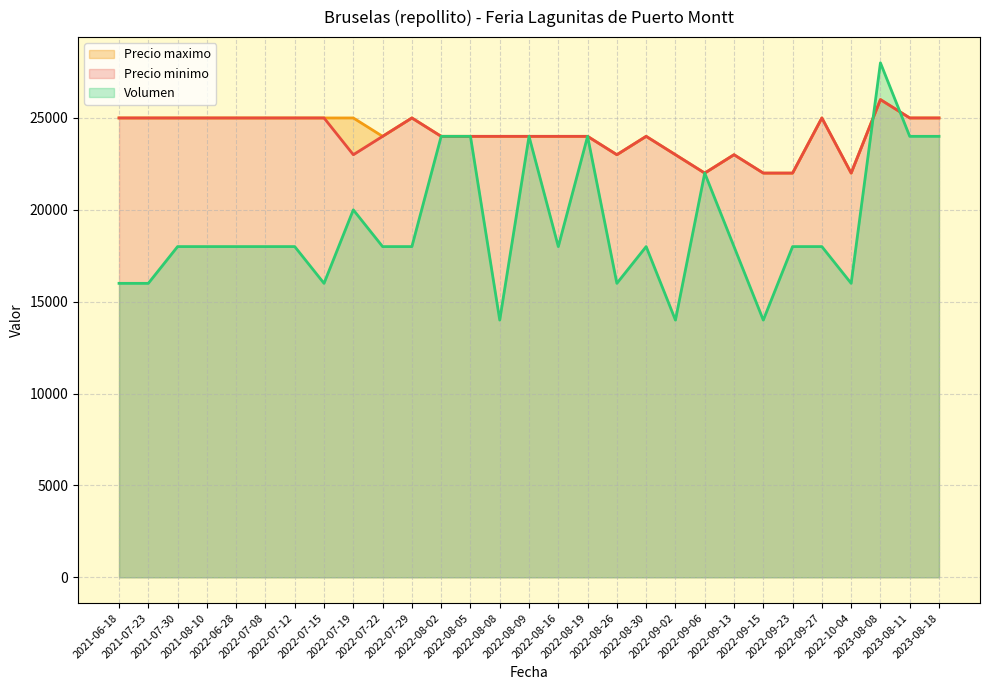

What is the total value across all series at 2021-07-30?

50090